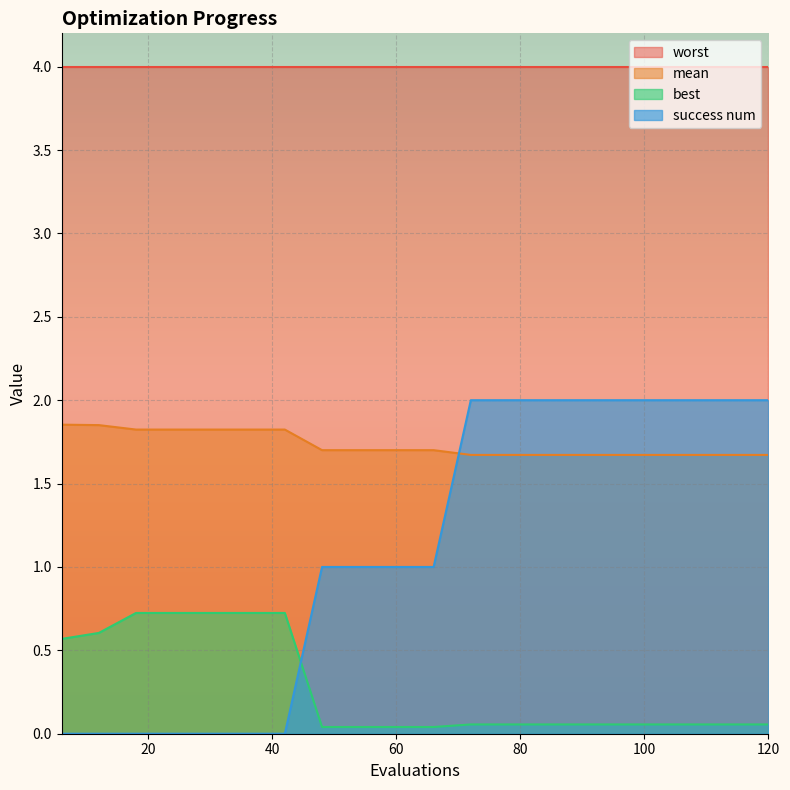

Is it true that success num equals 0.0 at 36?

True